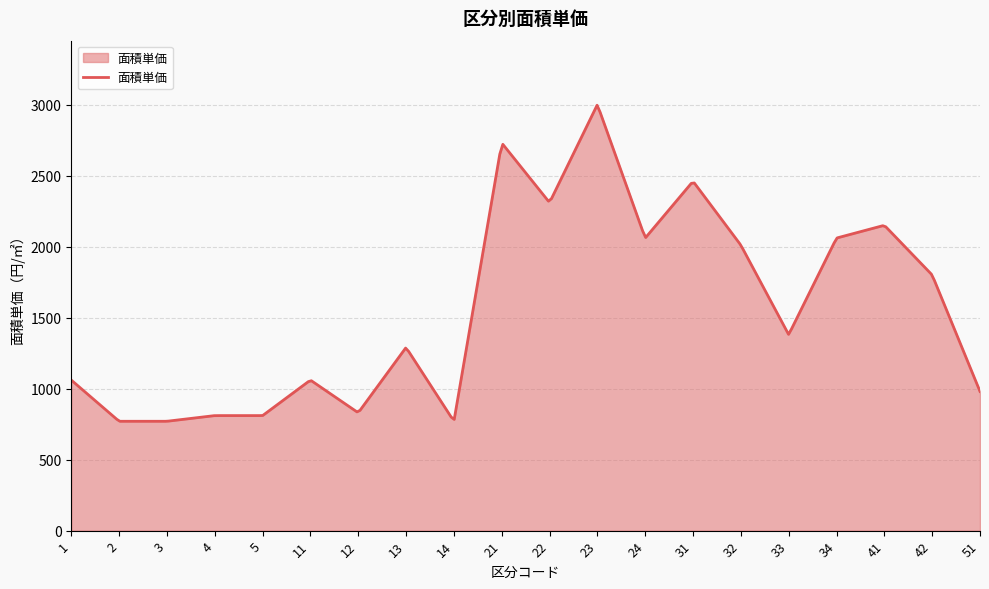

What is the maximum value shown in the chart?

2995.4